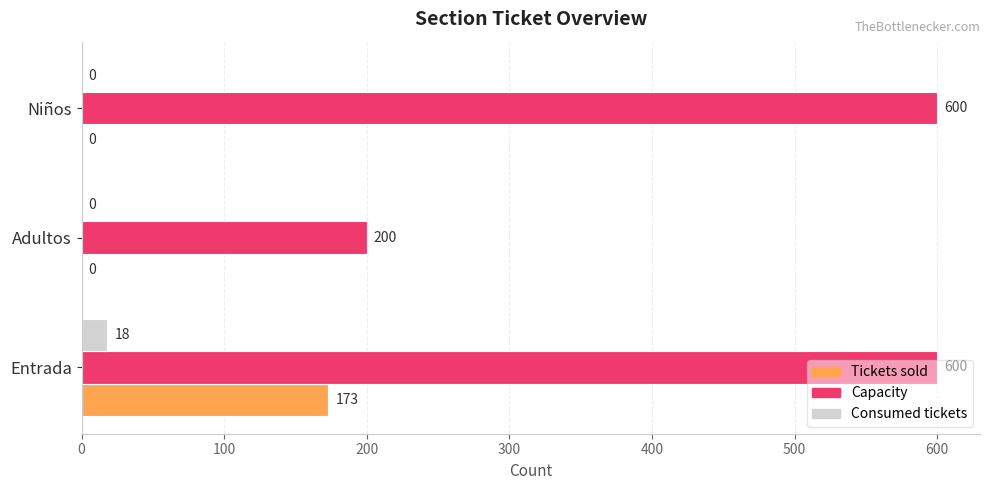

What is the total value across all series at Adultos?

200